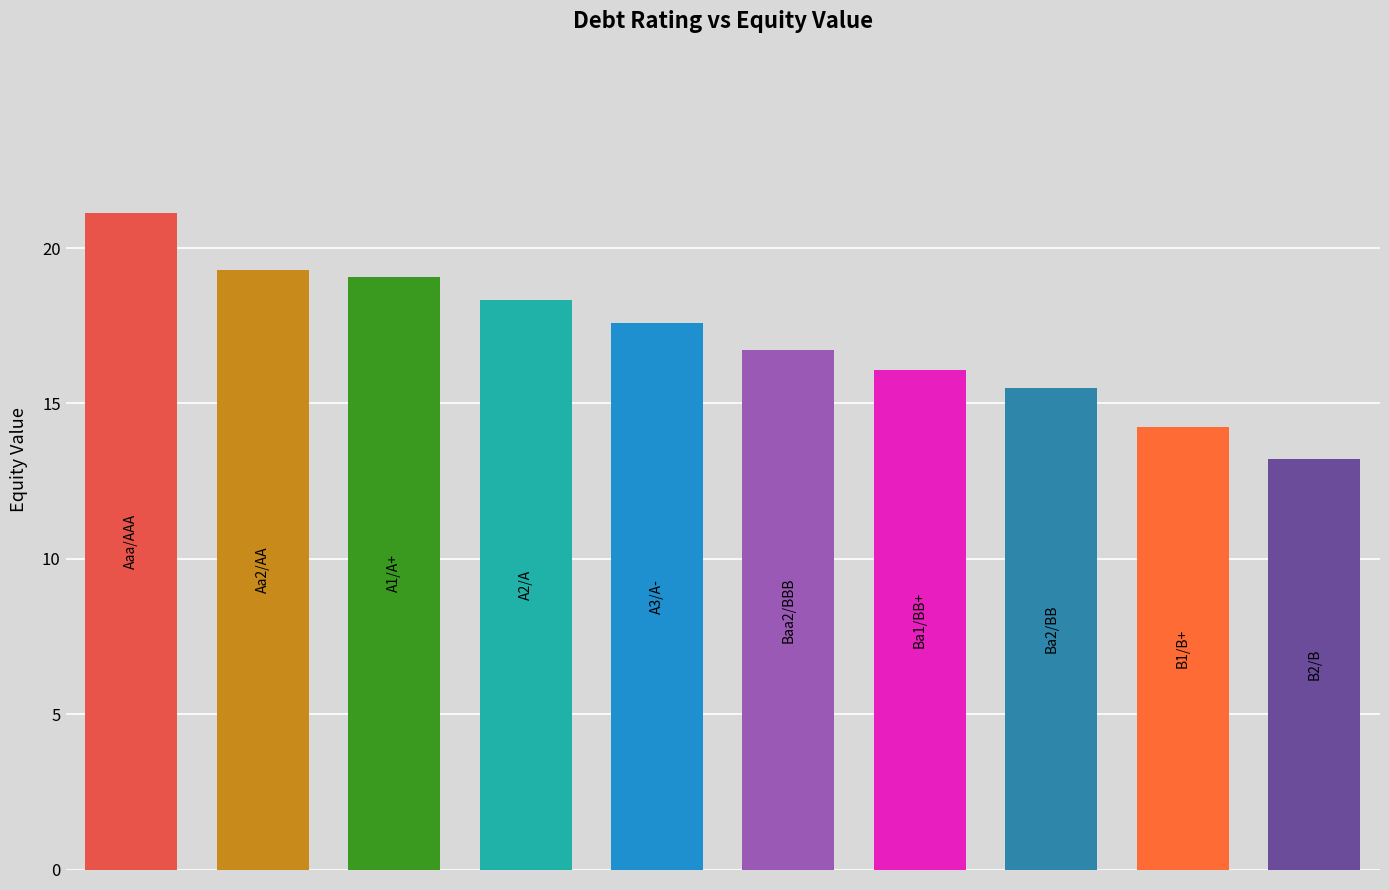

What is the minimum value shown in the chart?

13.2